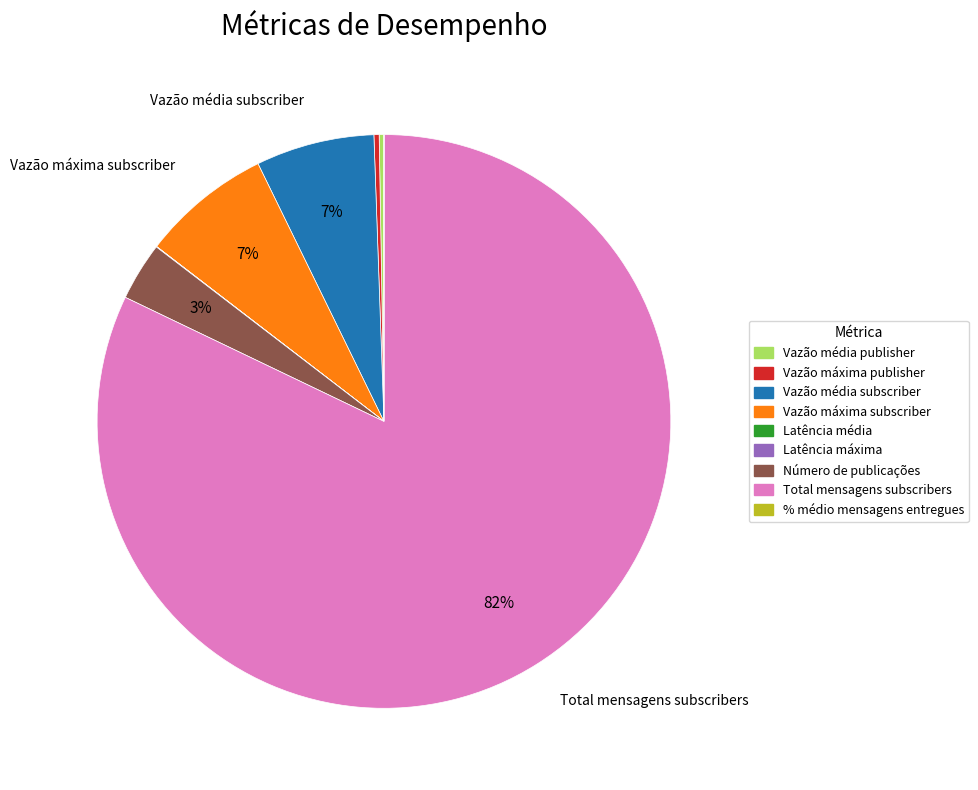

To the nearest percent, what is the average slice percentage?

11%